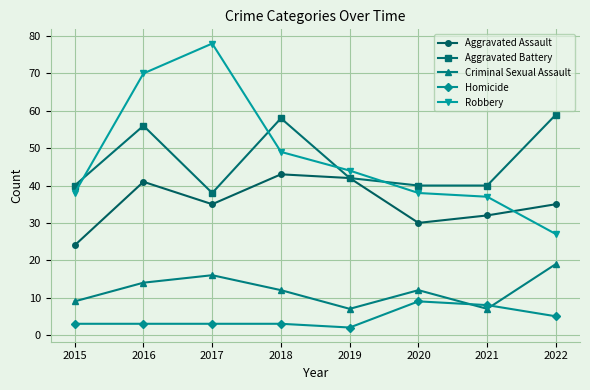

List the series in order of their peak value, highest first.

Robbery, Aggravated Battery, Aggravated Assault, Criminal Sexual Assault, Homicide